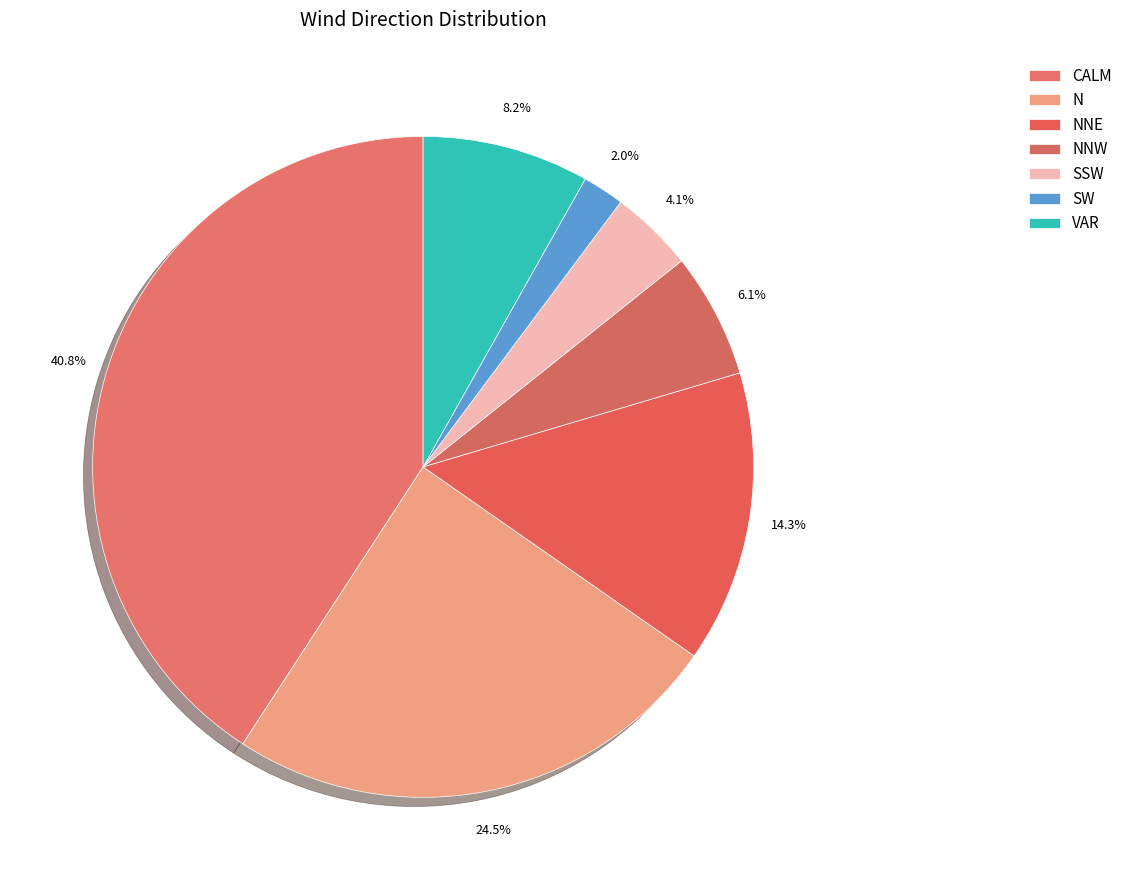

How many slices are in this pie chart?

7